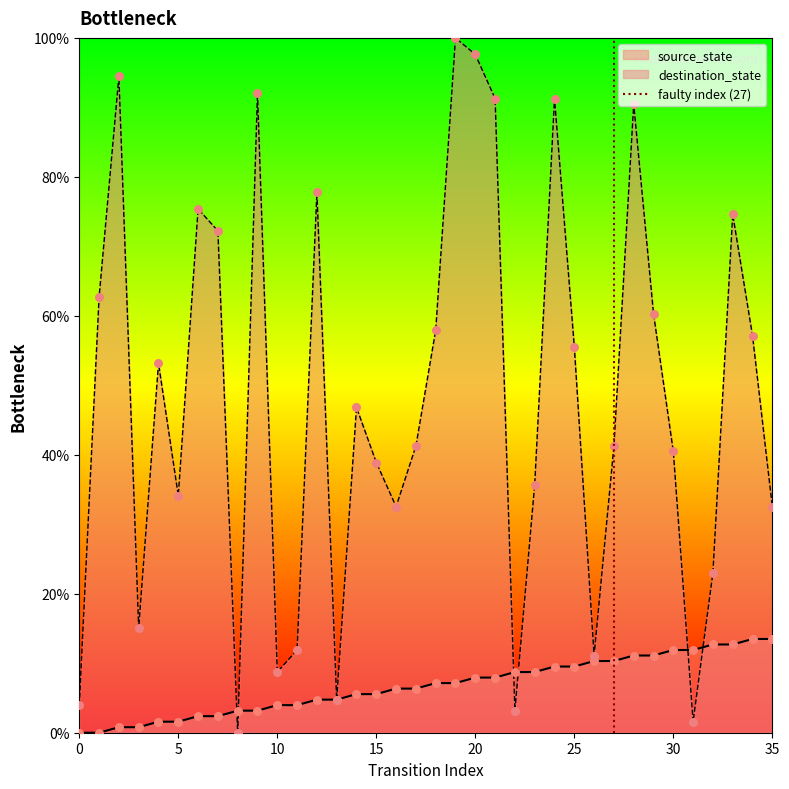

What is the maximum value for destination_state?

100.0